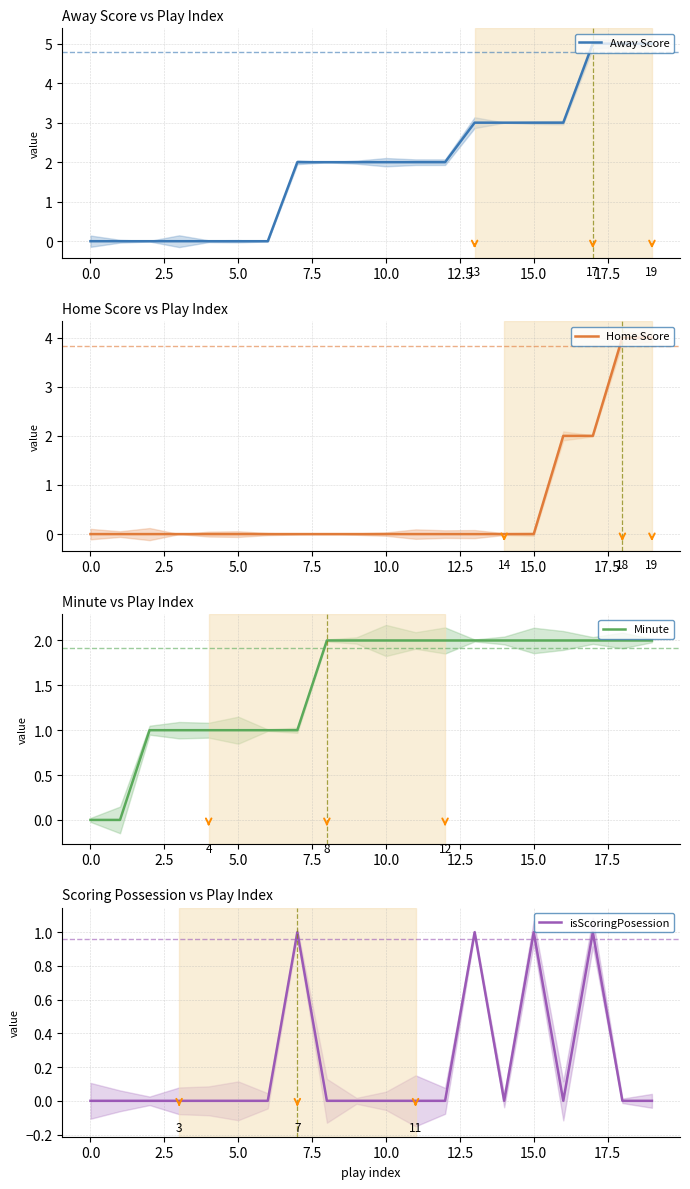

Is it true that Minute equals 2 at 12?

True